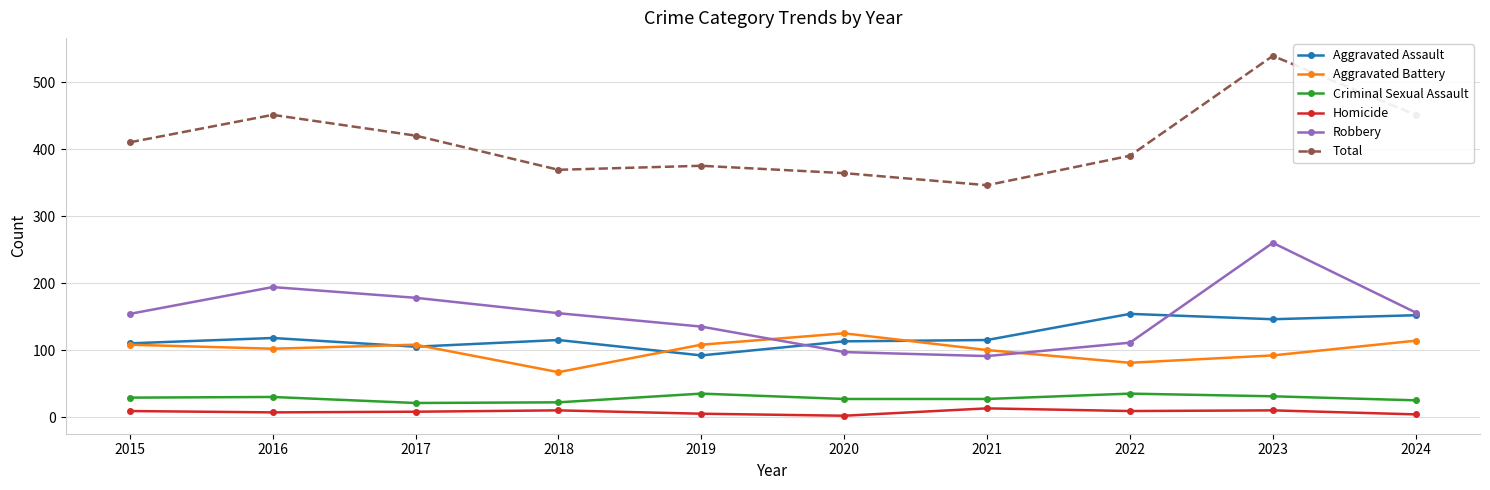

How many categories are shown in the chart?

10